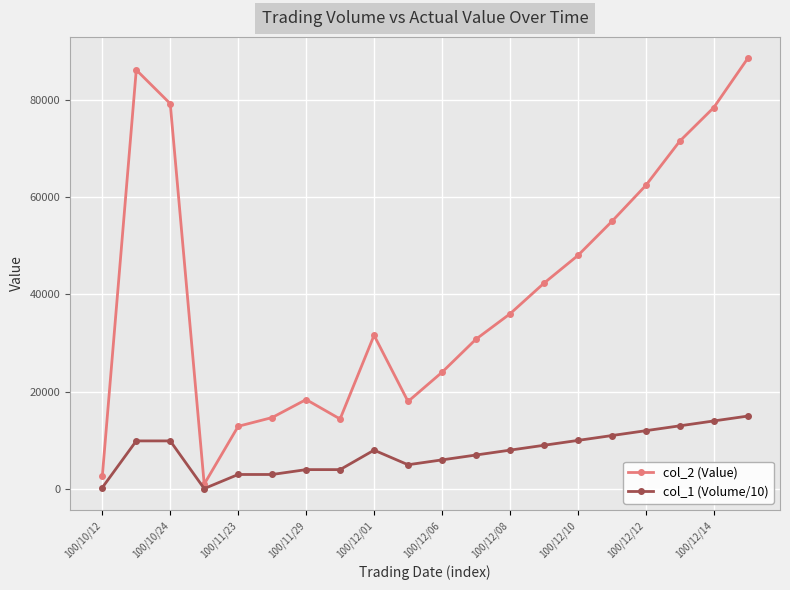

Which series has the widest spread of values?

col_2 (Value)